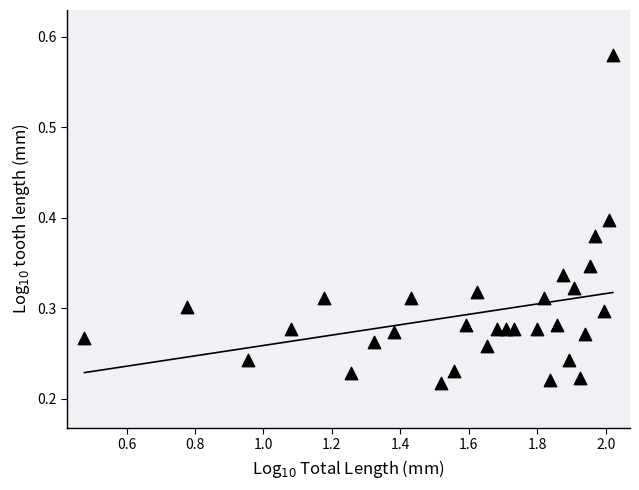

What is the range of X values (max minus min)?

1.5